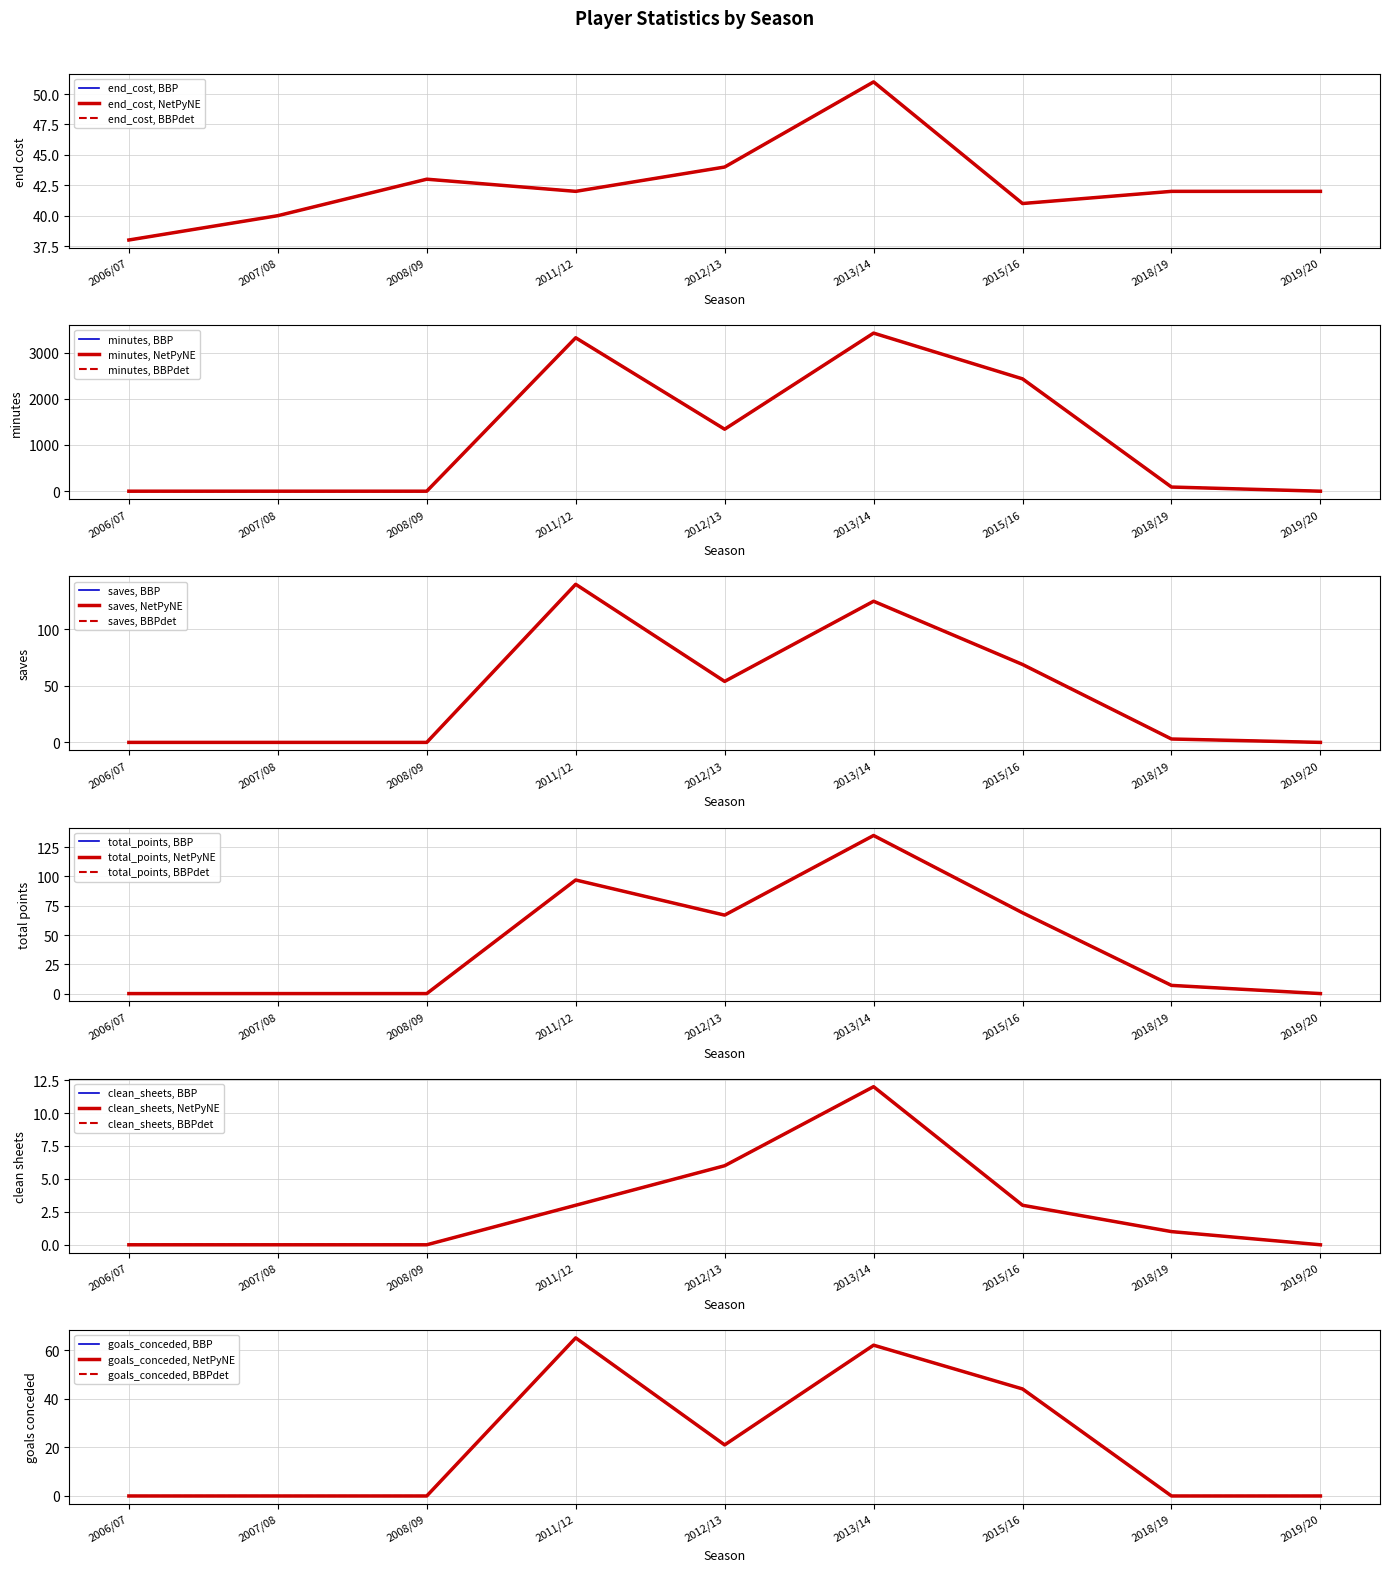

How many categories are shown in the chart?

9